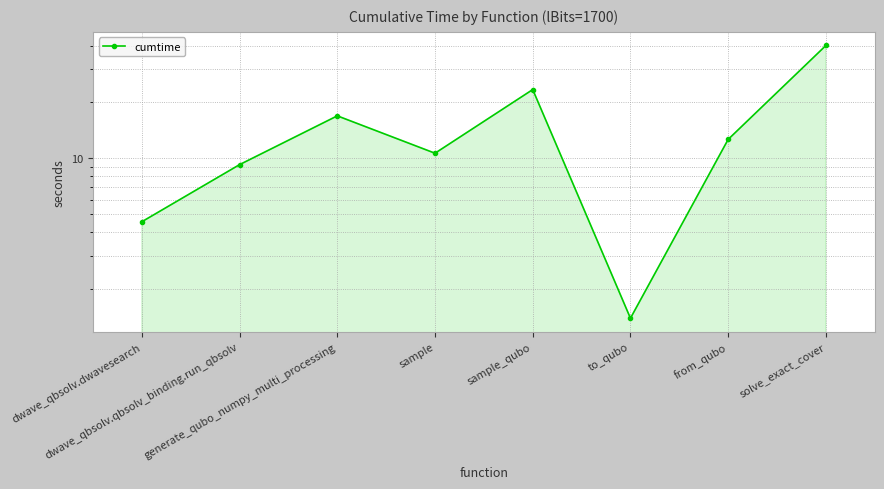

How many categories are shown in the chart?

8